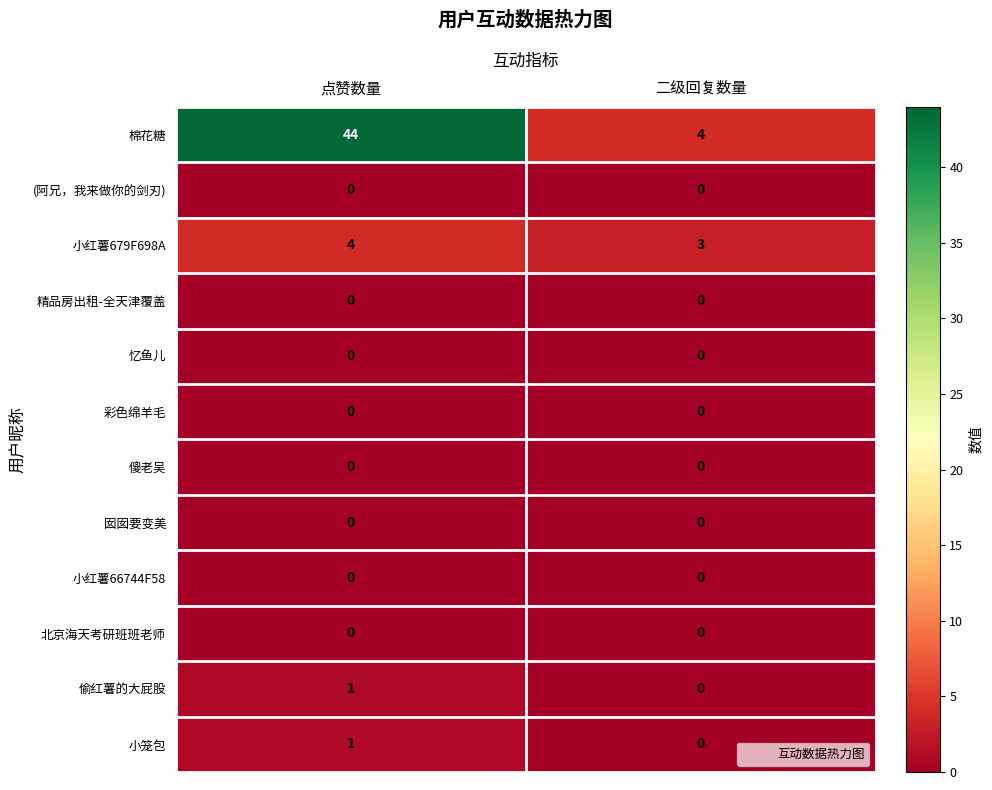

What is the difference between the 棉花糖 values at 二级回复数量 and 点赞数量?

40